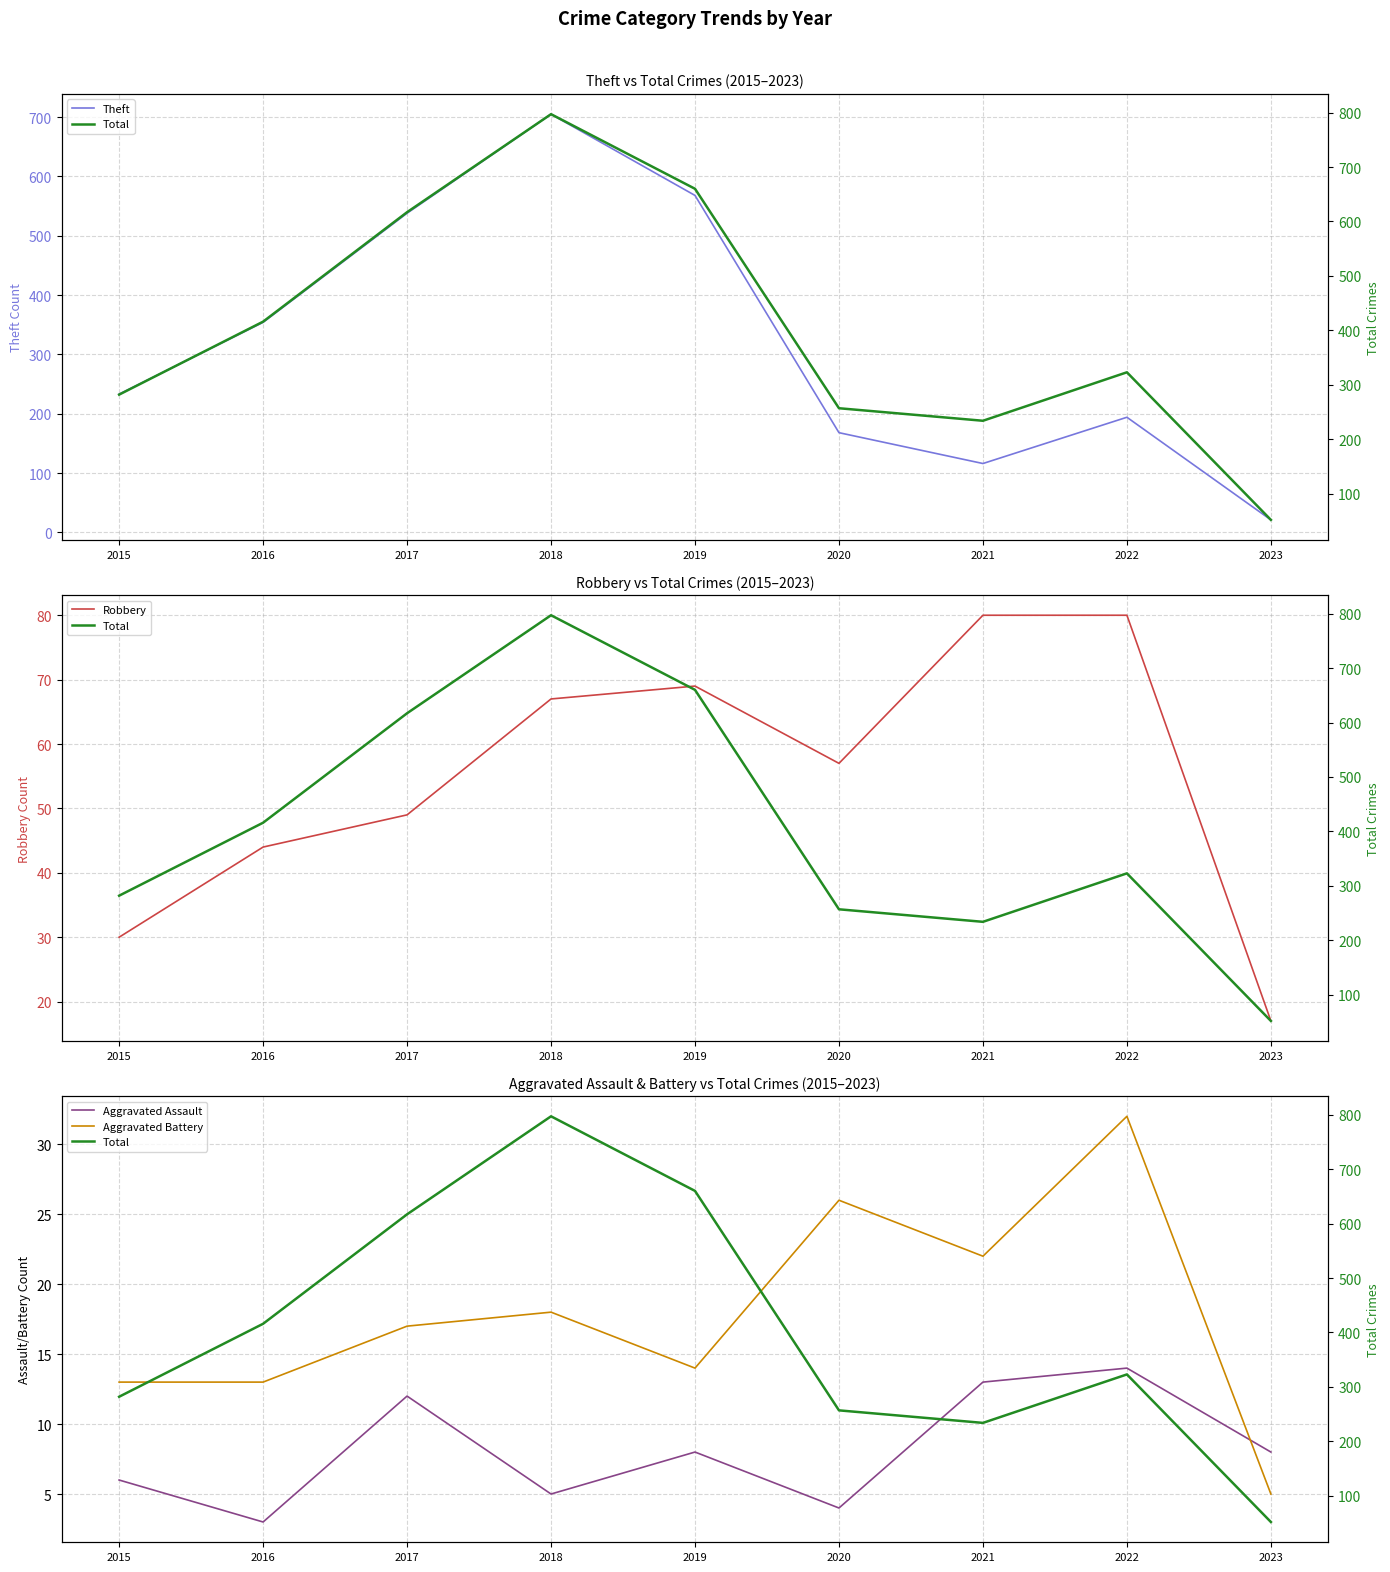

In Theft, how many points are higher than both neighbors (excluding endpoints)?

2